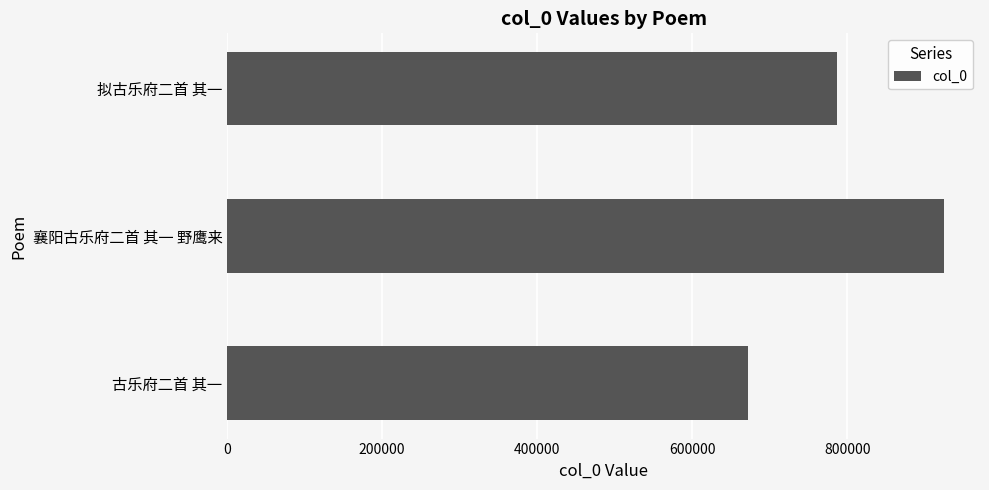

List the labels in order of value, smallest first.

古乐府二首 其一, 拟古乐府二首 其一, 襄阳古乐府二首 其一 野鹰来